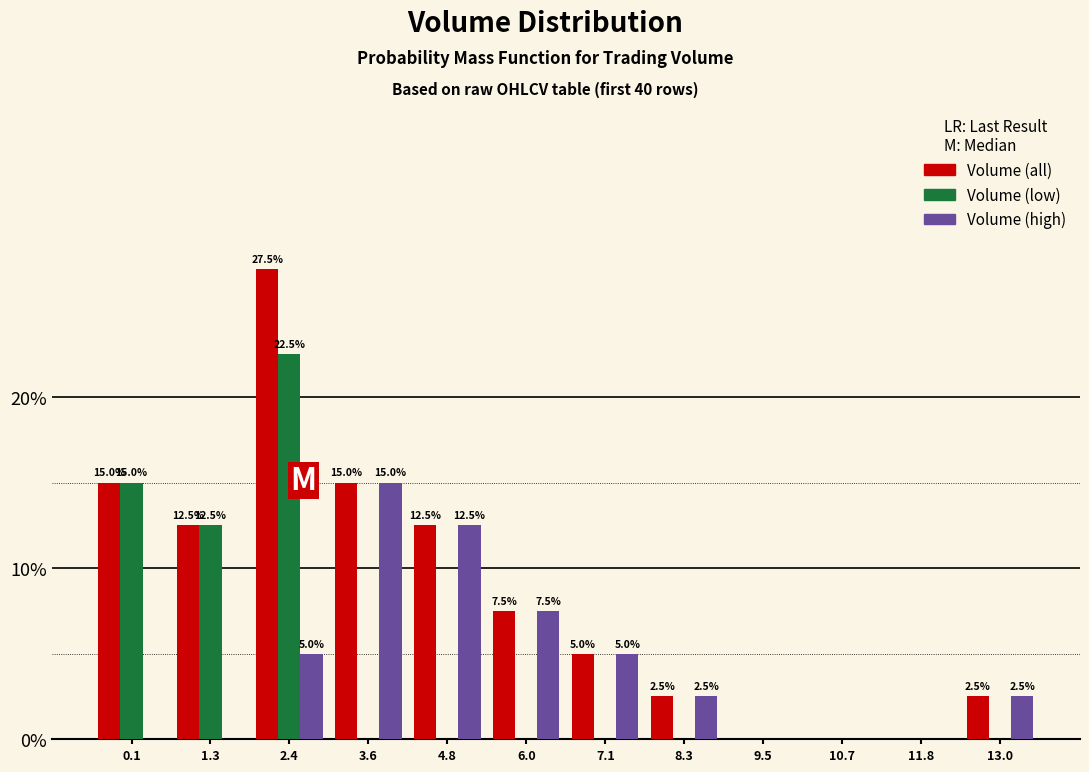

Reading left to right, transcribe all the data shown in this chart.

Volume (all): 0.1=15.0	1.3=12.5	2.4=27.5	3.6=15.0	4.8=12.5	6.0=7.5	7.1=5.0	8.3=2.5	9.5=0.0	10.7=0.0	11.8=0.0	13.0=2.5
Volume (low): 0.1=15.0	1.3=12.5	2.4=22.5	3.6=0.0	4.8=0.0	6.0=0.0	7.1=0.0	8.3=0.0	9.5=0.0	10.7=0.0	11.8=0.0	13.0=0.0
Volume (high): 0.1=0.0	1.3=0.0	2.4=5.0	3.6=15.0	4.8=12.5	6.0=7.5	7.1=5.0	8.3=2.5	9.5=0.0	10.7=0.0	11.8=0.0	13.0=2.5